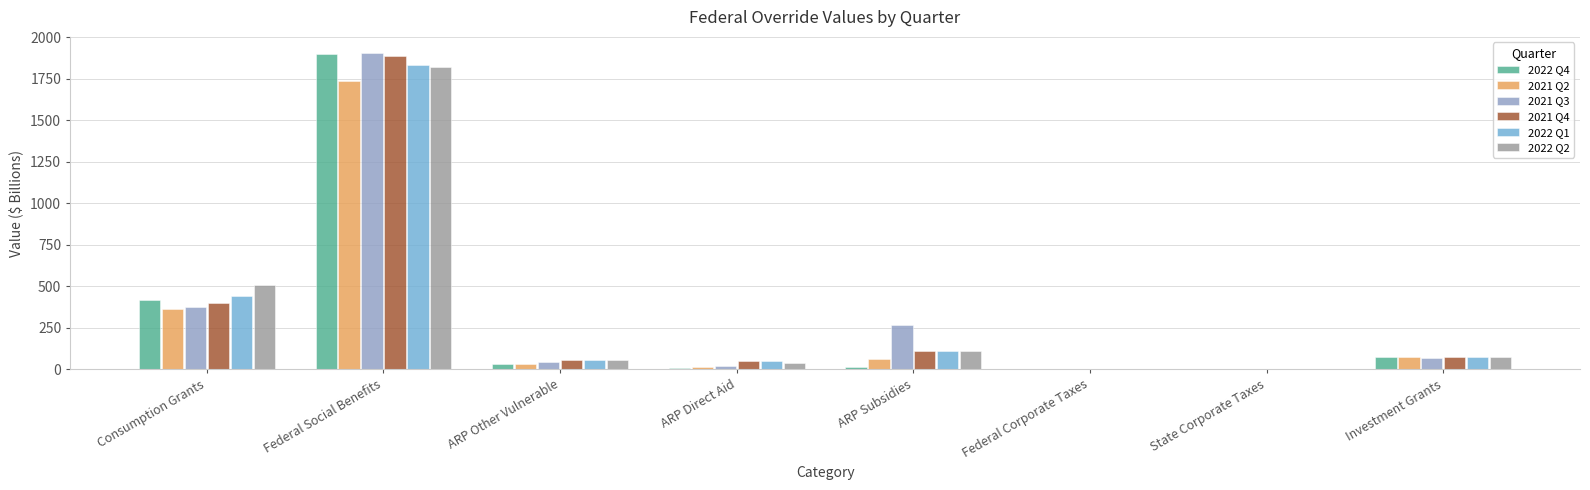

What is the spread (max minus min) of values at ARP Other Vulnerable?

22.8